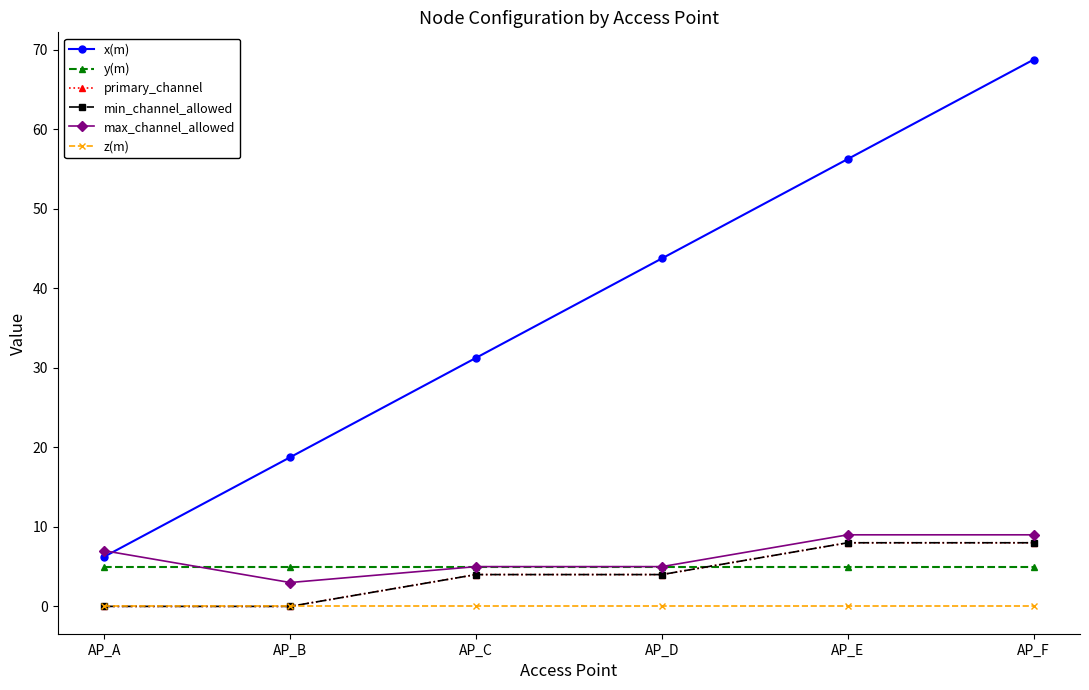

Is it true that x(m) equals 43.8 at AP_D?

True